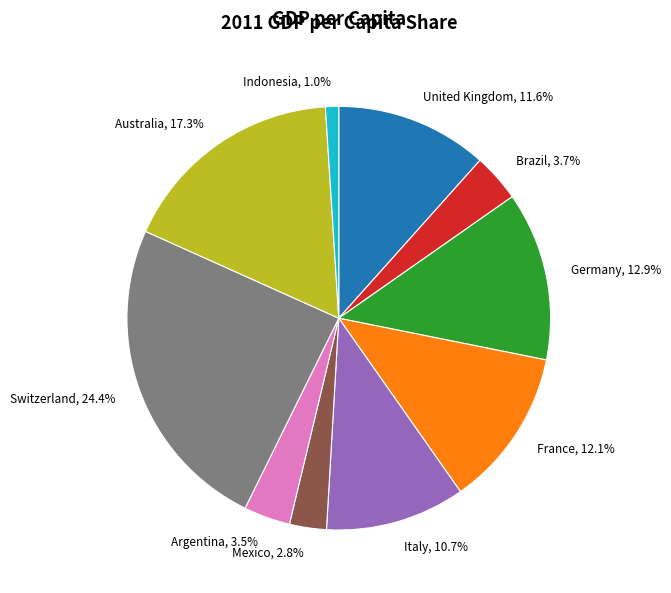

To the nearest percent, what is the difference between the largest and smallest slice percentages?

23%